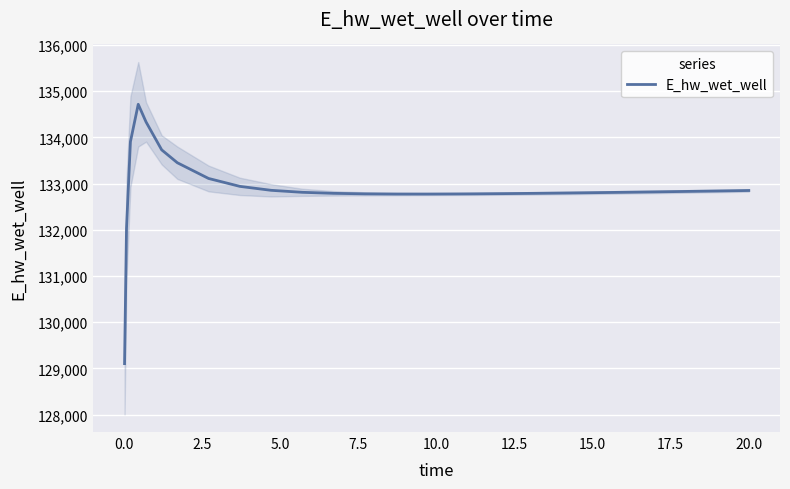

What is the minimum value for E_hw_wet_well?

129103.7